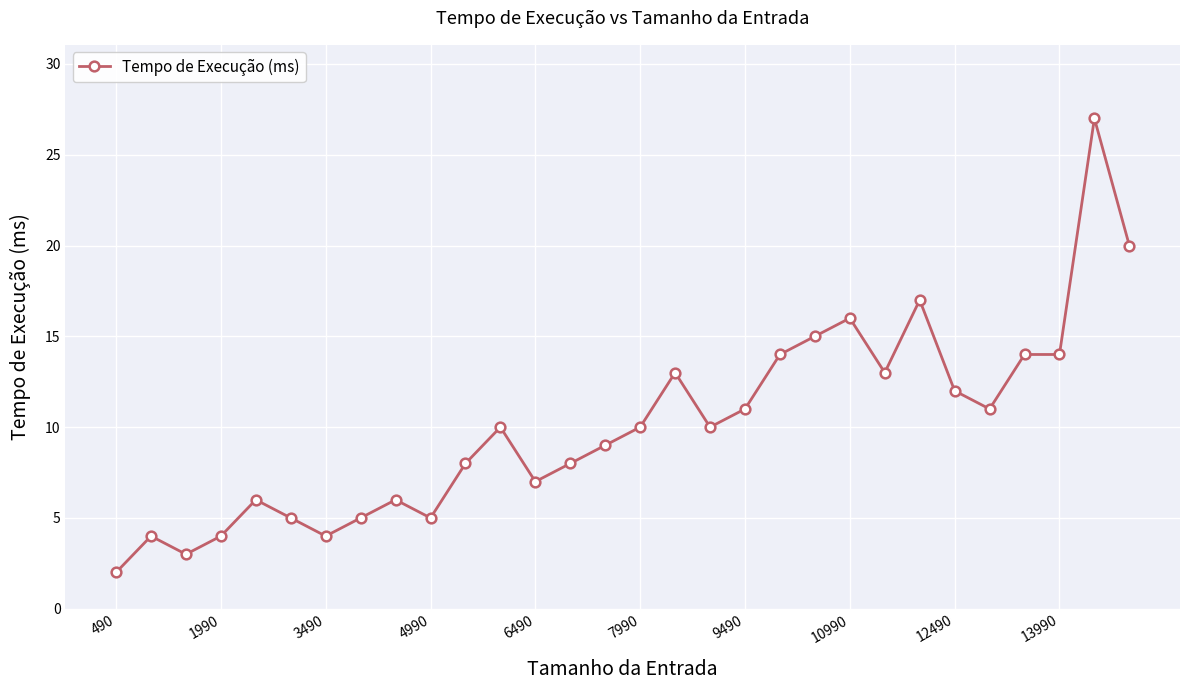

Reading right to left, extract all data points from this chart.

20	27	14	14	11	12	17	13	16	15	14	11	10	13	10	9	8	7	10	8	5	6	5	4	5	6	4	3	4	2